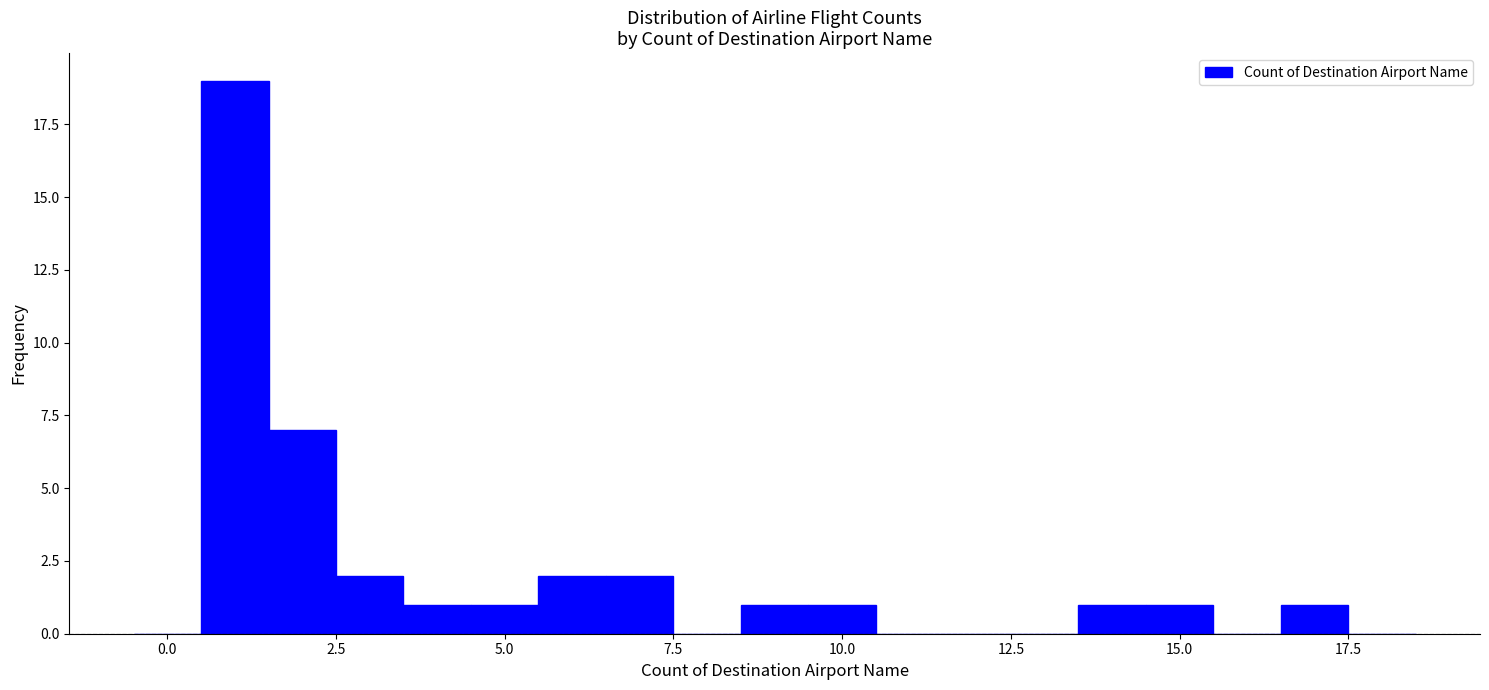

Around what value on the x-axis is the tallest bar? Give the approximate position of its centre, as read against the axis.

1.0